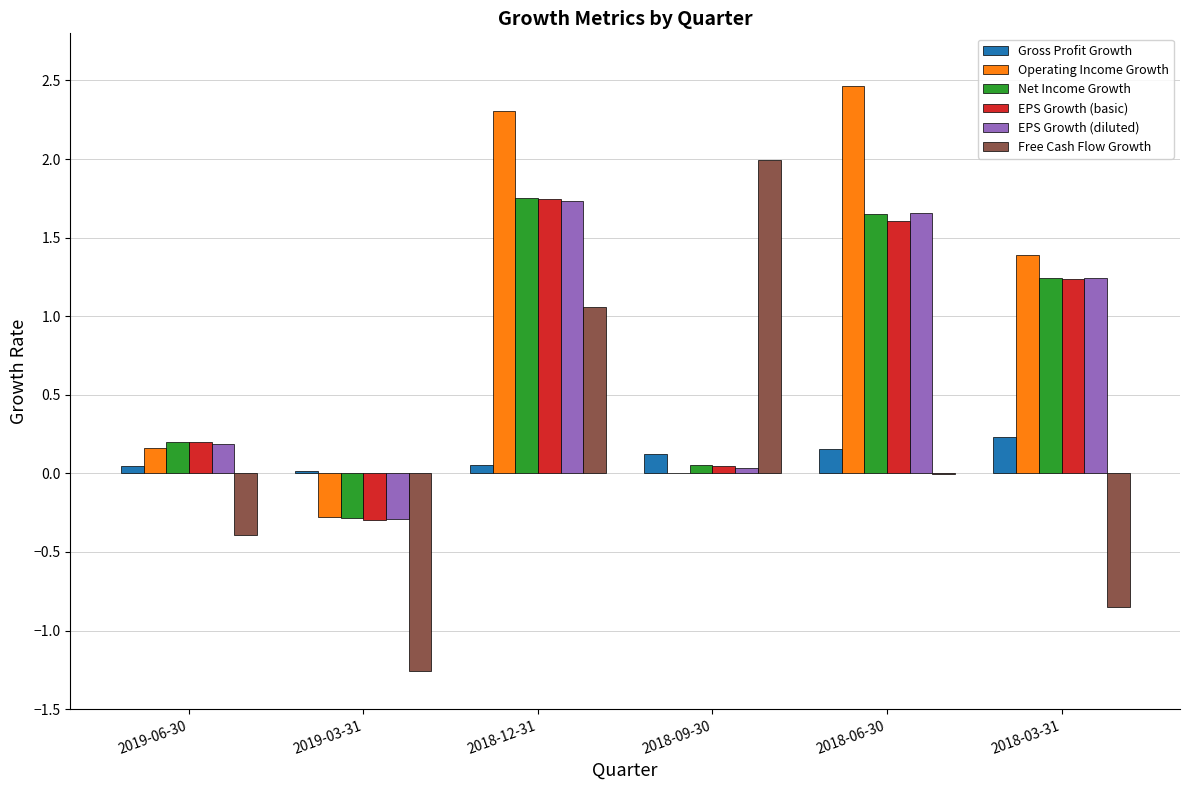

Between 2019-06-30 and 2018-09-30, which series saw the biggest shift?

Free Cash Flow Growth